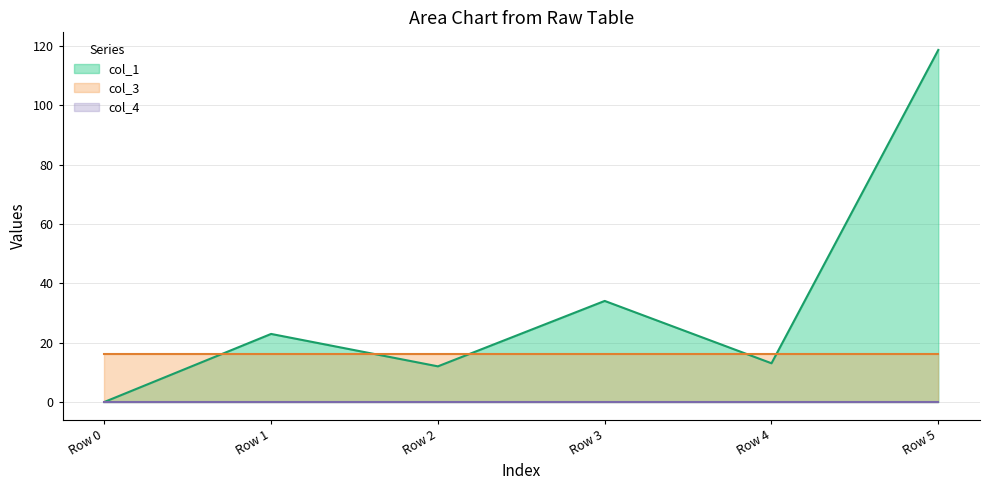

What is the sum of all col_1 values?

200.6